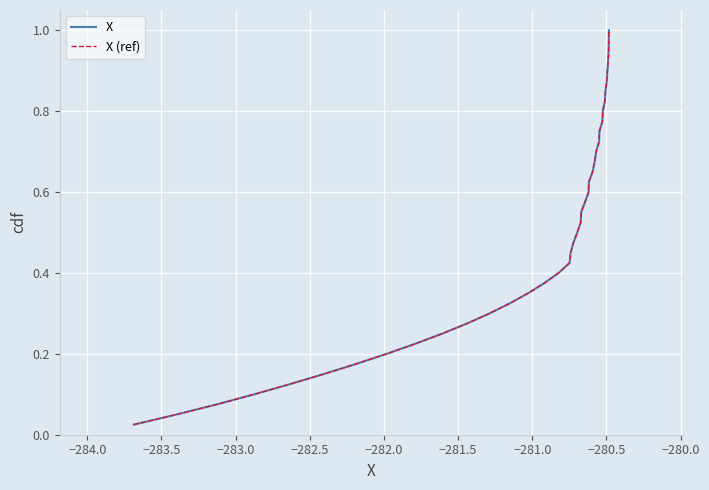

Does the chart have visible grid lines?

Yes